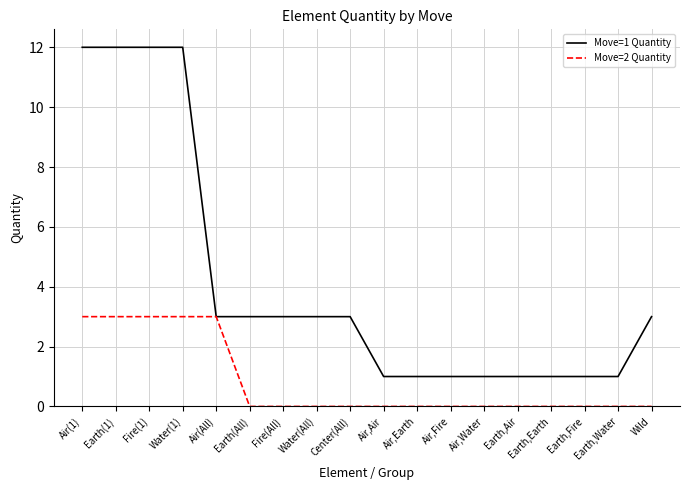

What is the difference between the maximum and minimum values in the Move=1 Quantity series?

11